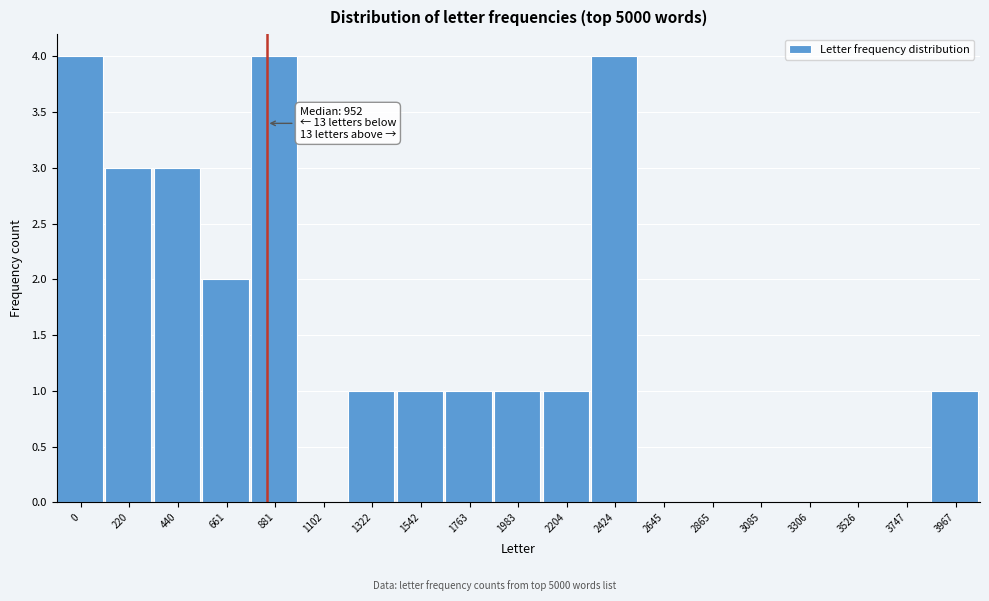

Reading right to left, what are all the values shown in this chart?

3967=1	3747=0	3526=0	3306=0	3085=0	2865=0	2645=0	2424=4	2204=1	1983=1	1763=1	1542=1	1322=1	1102=0	881=4	661=2	440=3	220=3	0=4